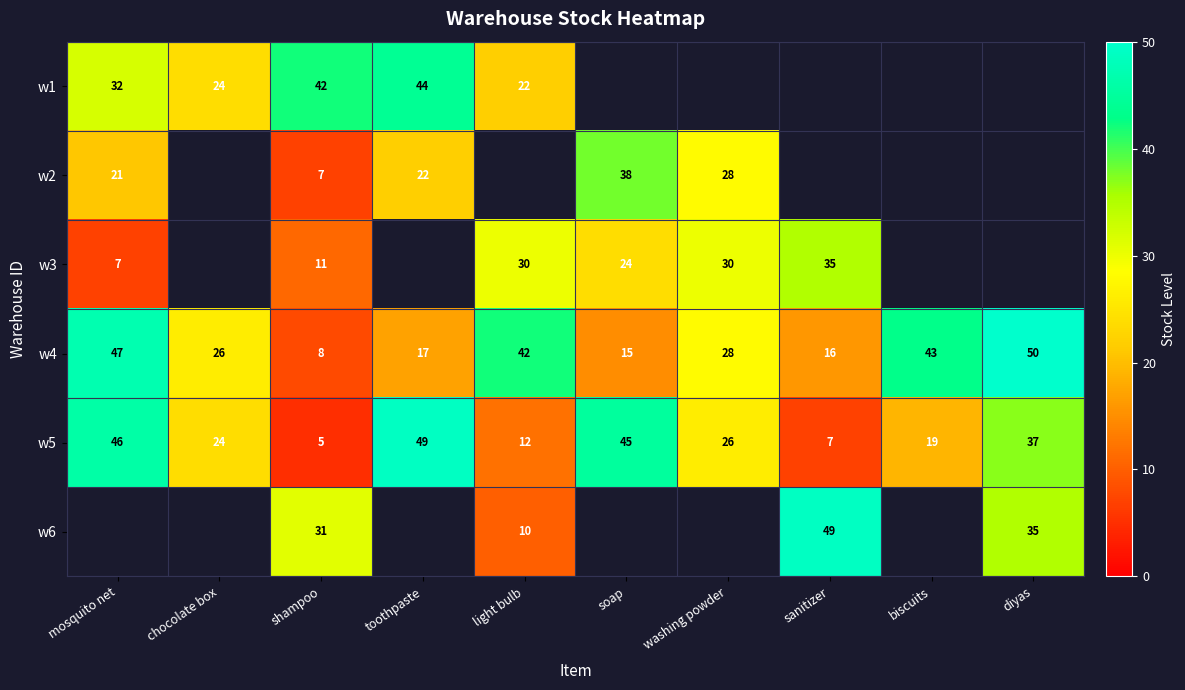

Where does the w5 series first go above 26?

mosquito net